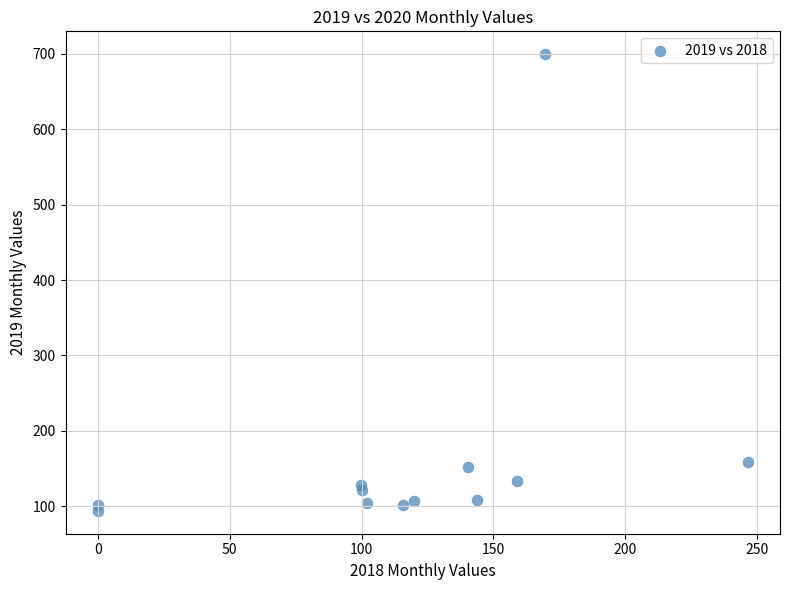

What Y value in the scatter plot is closest to 396?

158.2